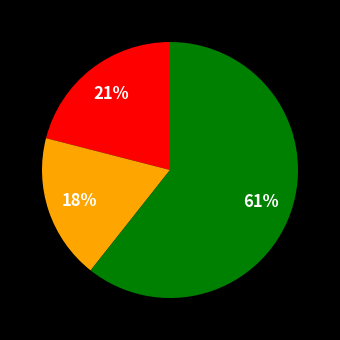

Count the number of slices in the pie.

3